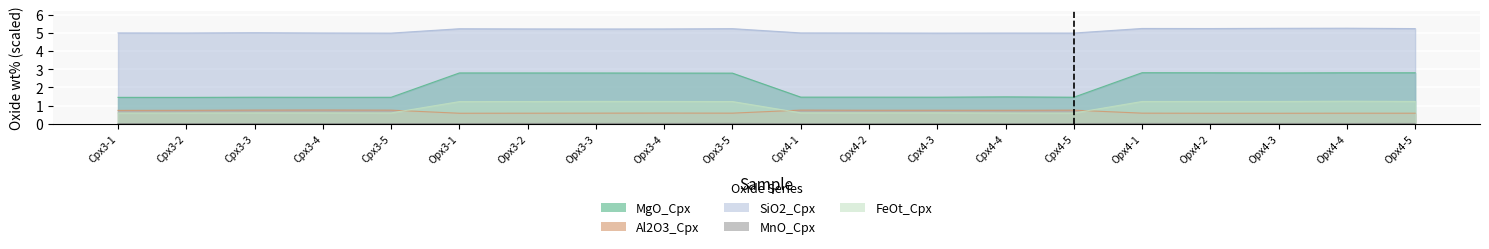

True or false: Al2O3_Cpx has a value of 0.3 at Opx3-3.

False